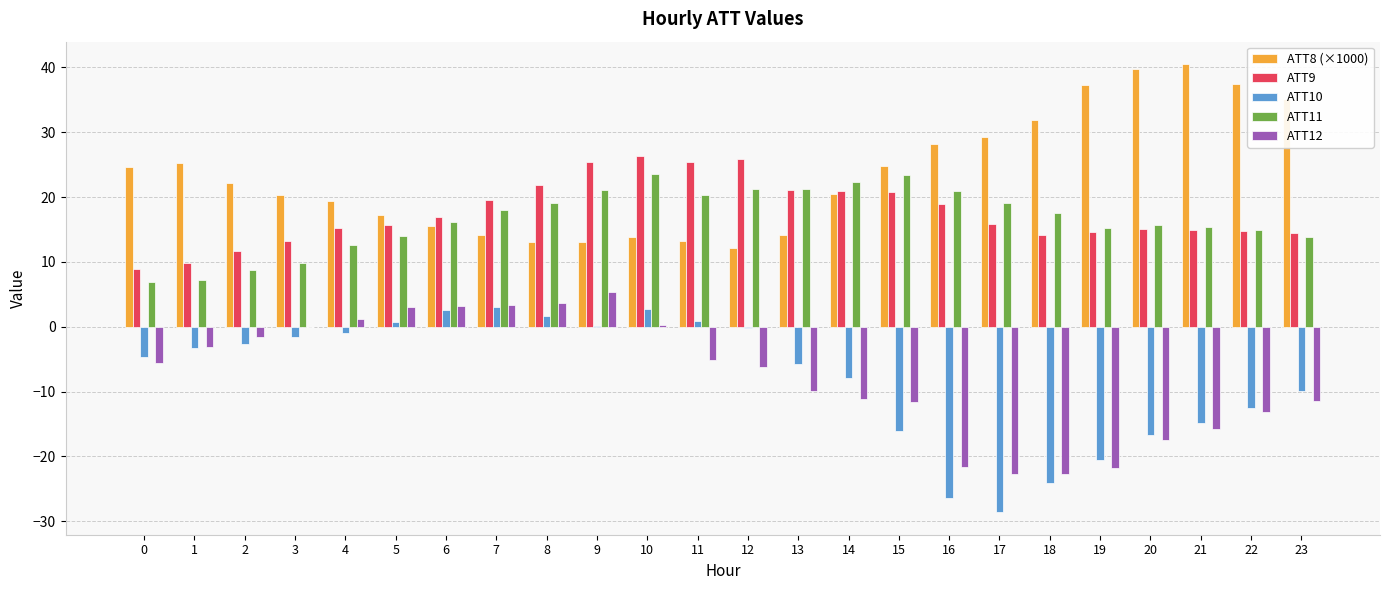

What is the average value of the ATT9 series?

17.5